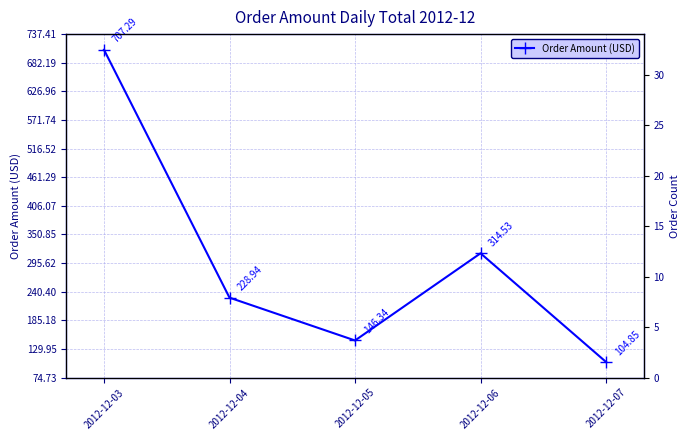

What is the value of the 2nd point from the left?

228.9